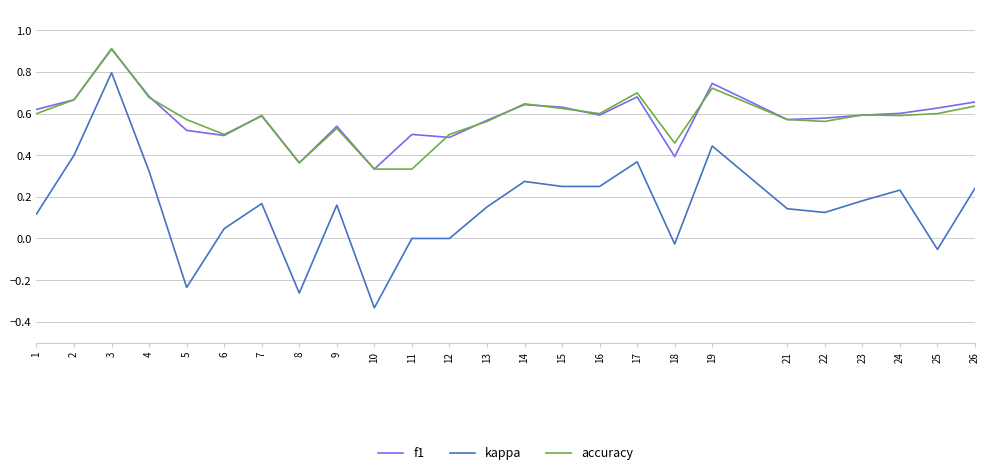

What is the difference between the highest and lowest values at 5?

0.8